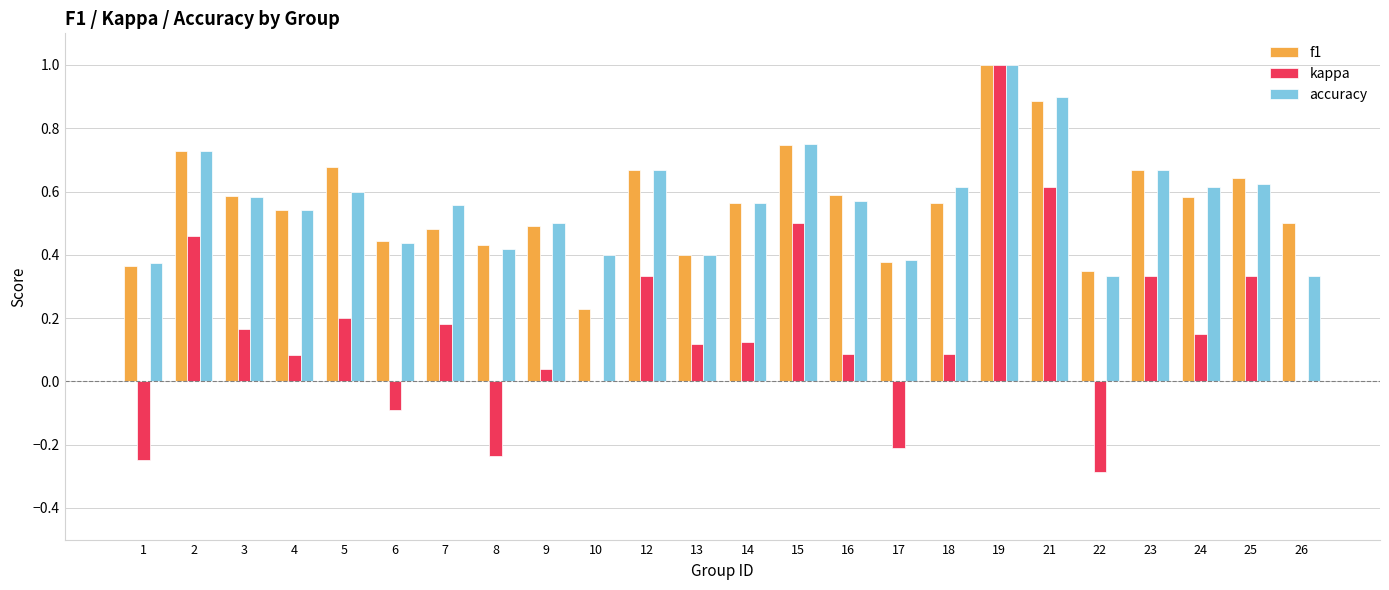

What is the greatest value displayed?

1.0